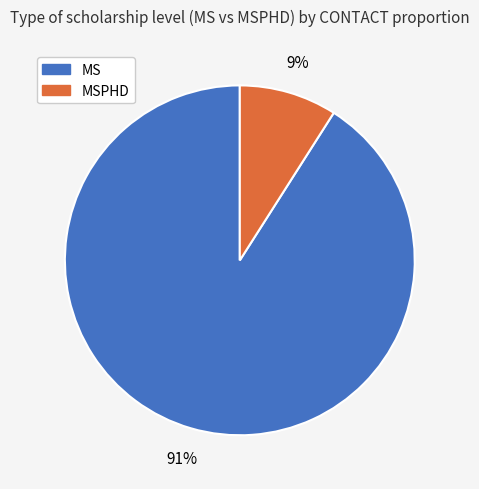

What is the majority slice?

MS